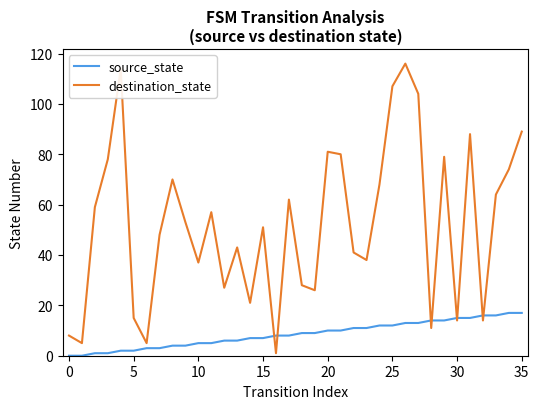

Which series has the widest spread of values?

destination_state